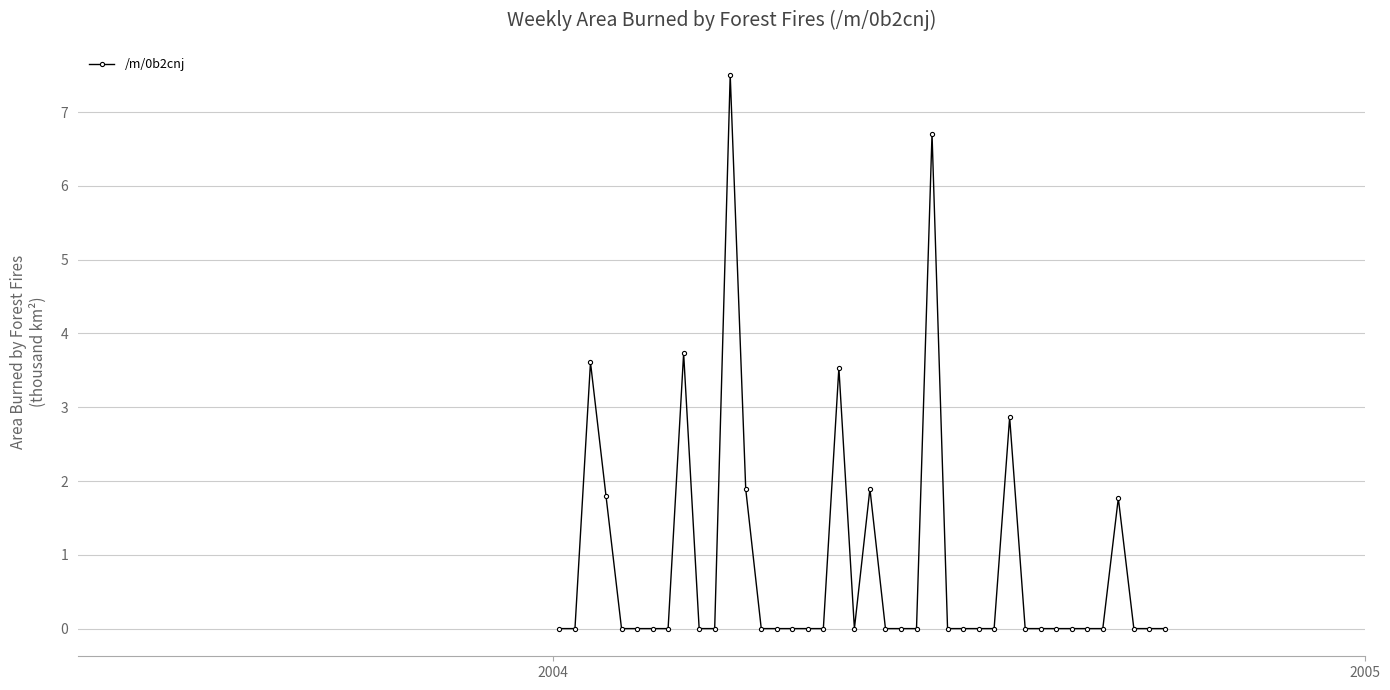

True or false: the data has more than 2 interior local peaks.

True